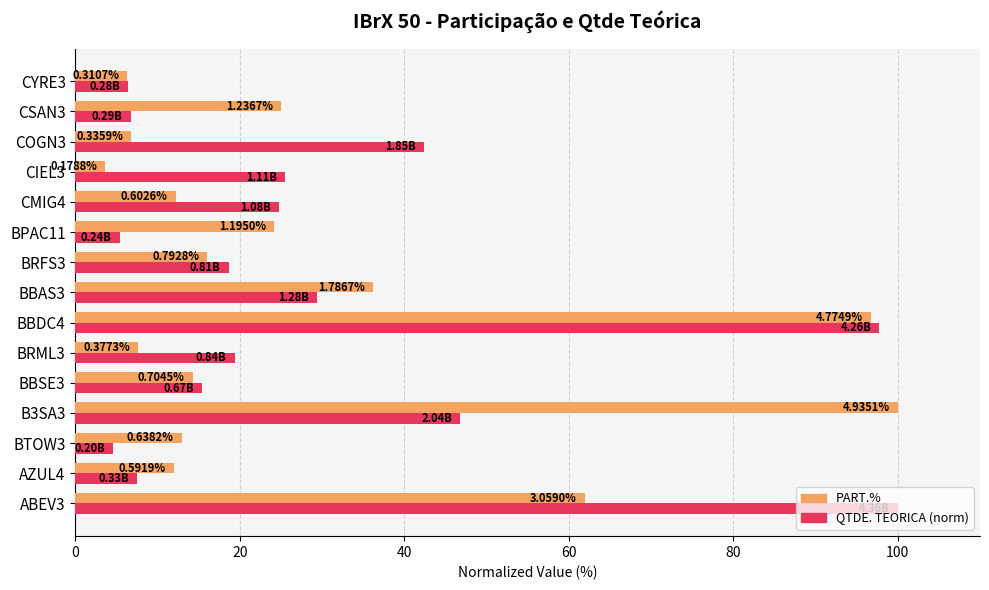

What are all the series names shown in the legend?

PART.%, QTDE. TEORICA (norm)